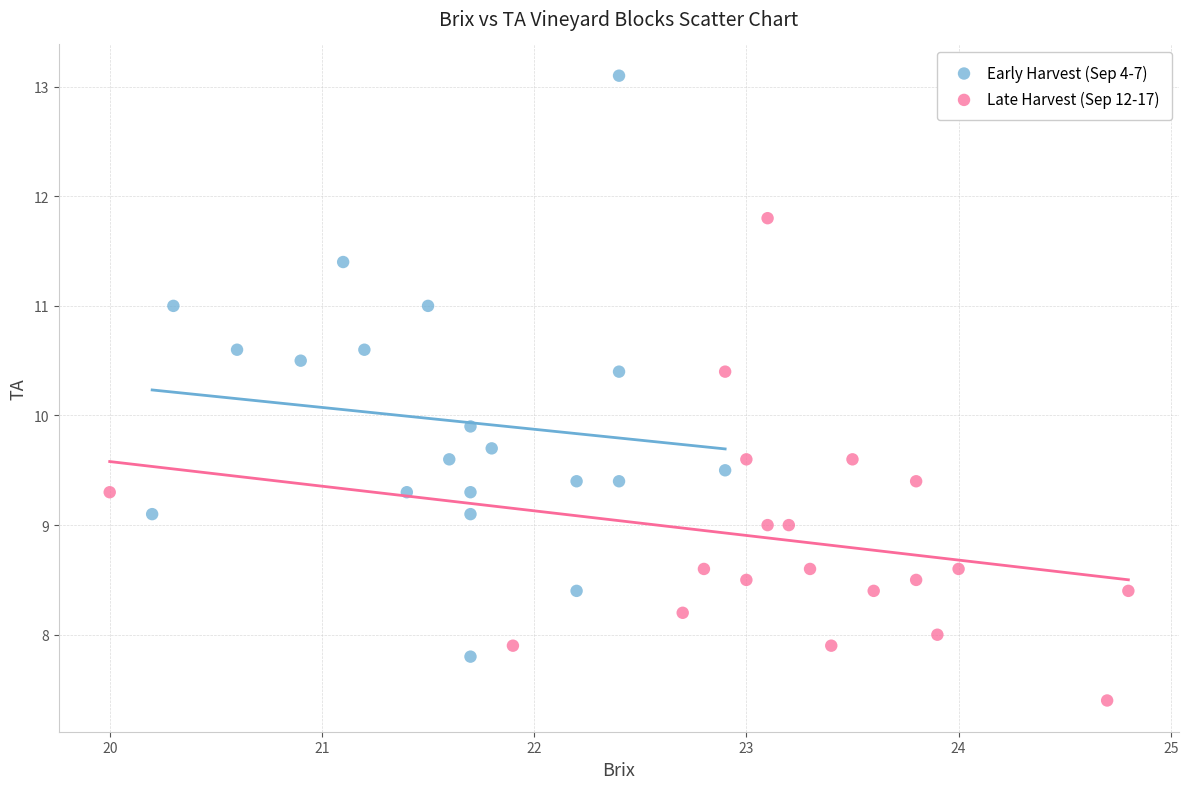

Which series contains the highest Y value?

Early Harvest (Sep 4-7)